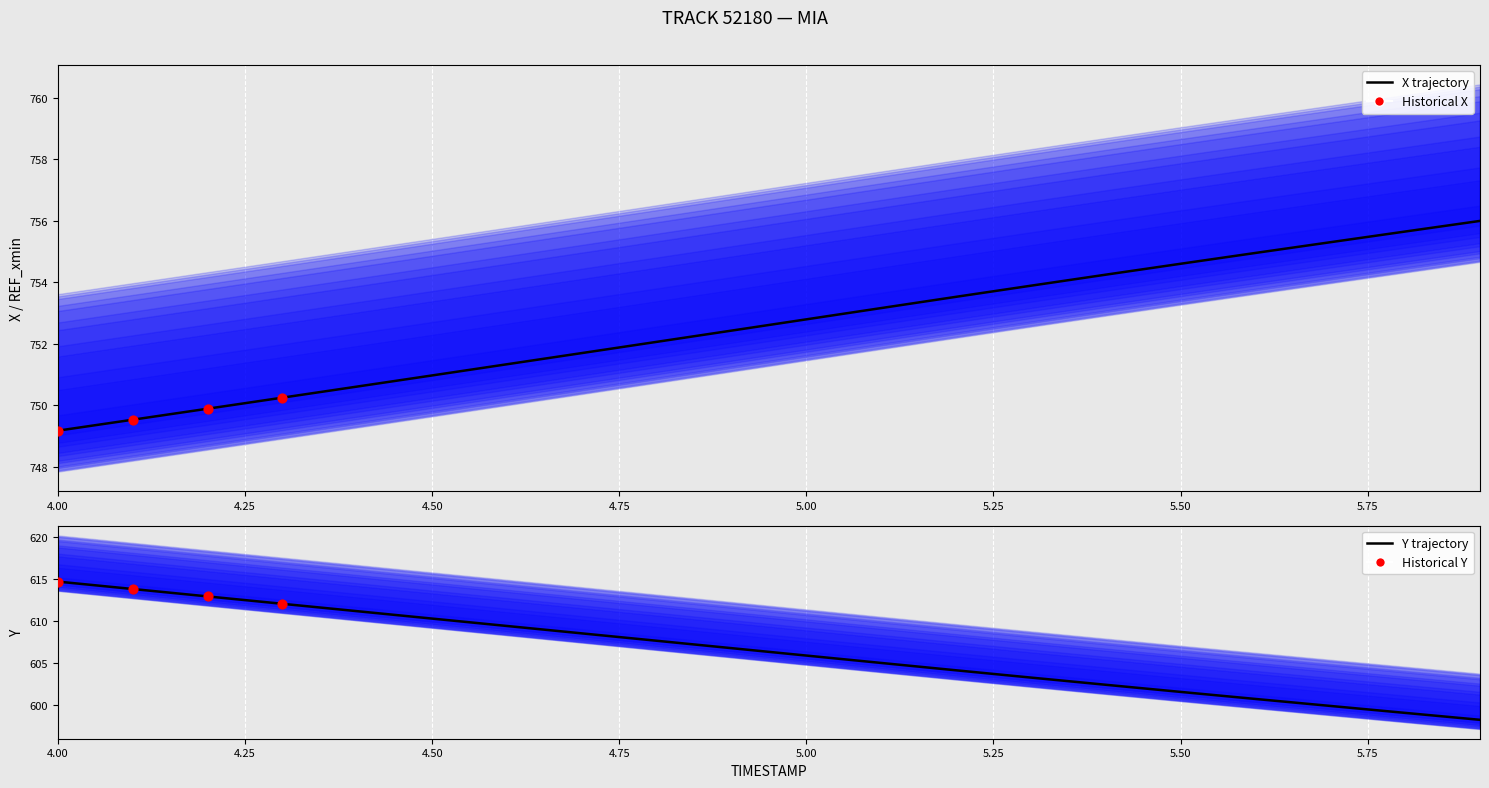

Which series has the largest Y range (max minus min)?

Y